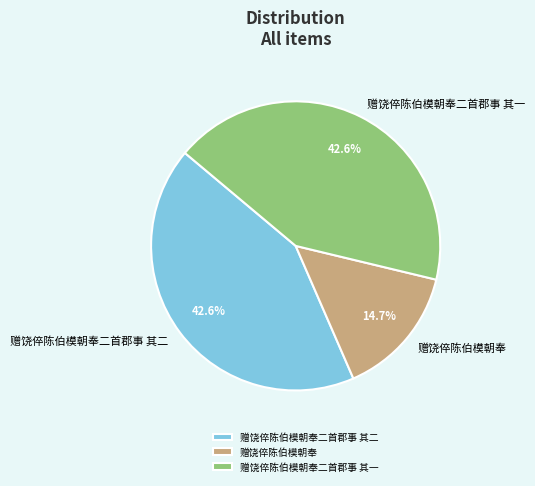

Which has a higher value, 赠饶倅陈伯模朝奉 or 赠饶倅陈伯模朝奉二首郡事 其二?

赠饶倅陈伯模朝奉二首郡事 其二